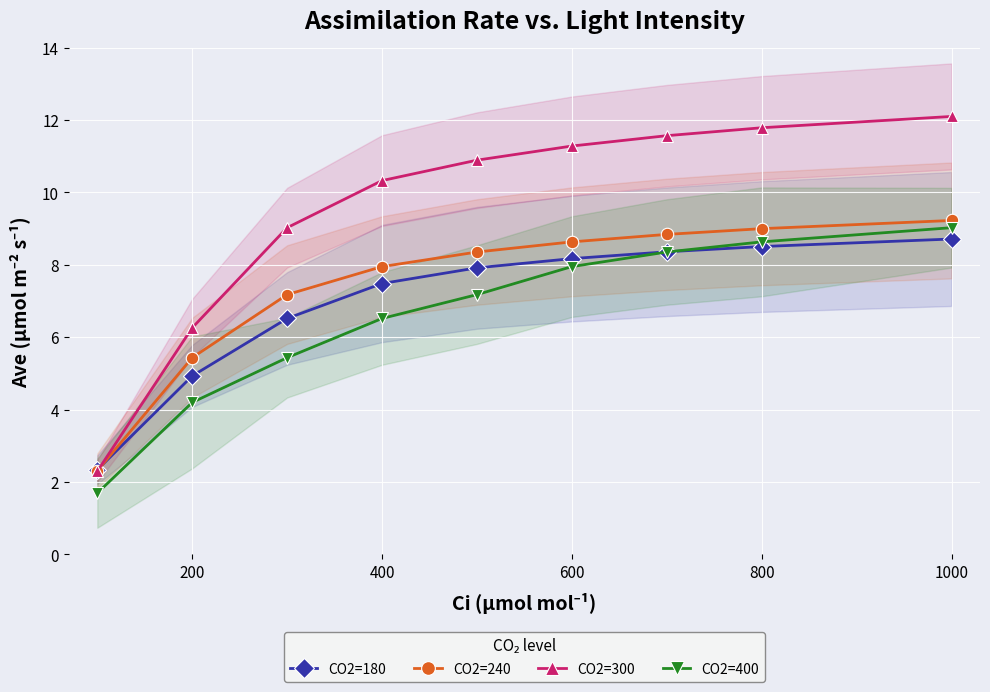

Where does the CO2=300 series first go above 10?

400